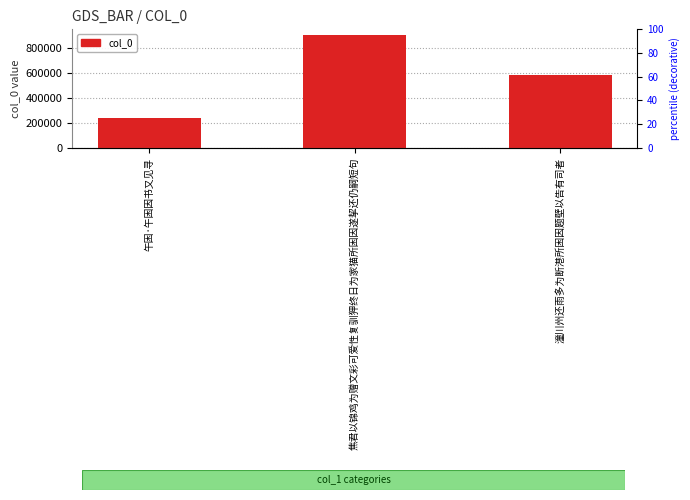

What position from the left is 焦君以锦鸡为赠文彩可爱性复驯狎终日为家猫所困因遂挈还仍嗣短句?

2